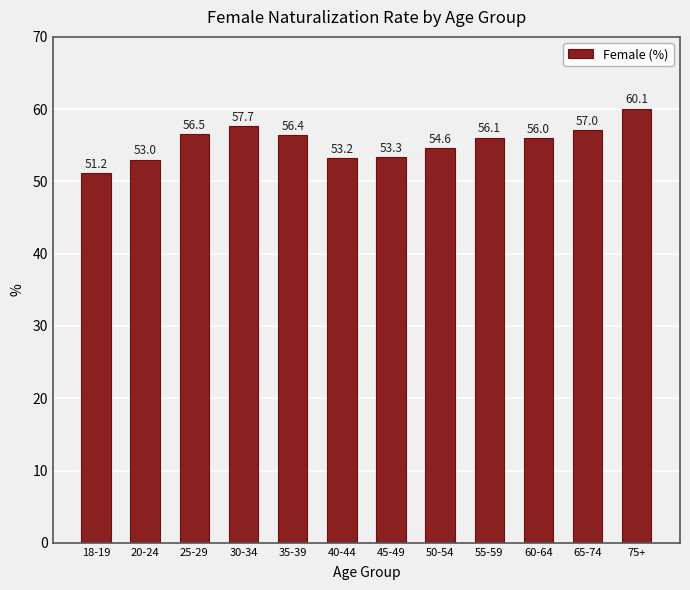

What is the greatest value displayed?

60.1